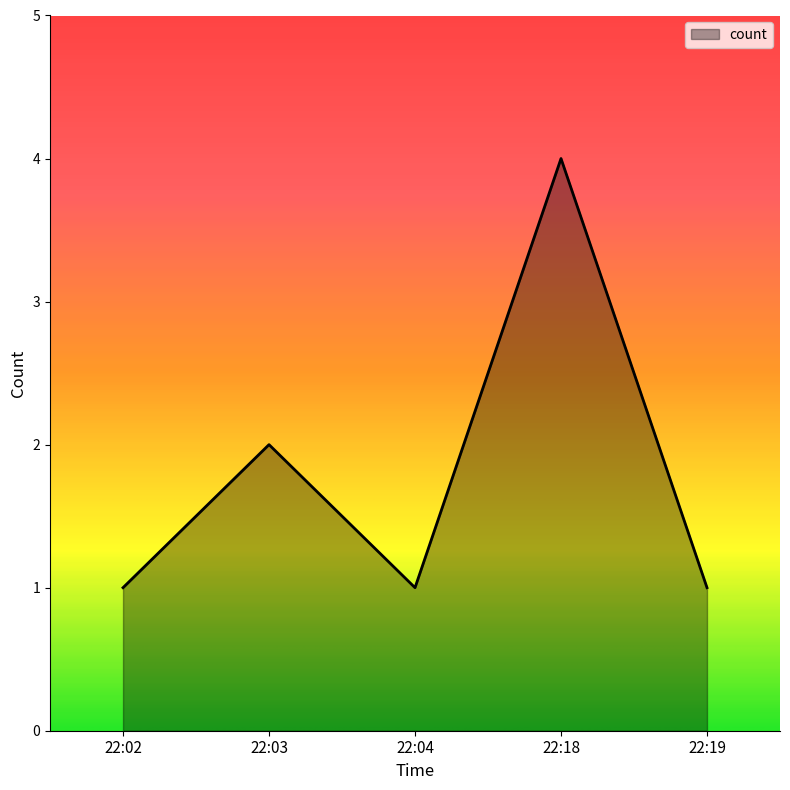

How many interior local peaks (higher than both neighbors) does the data have?

2